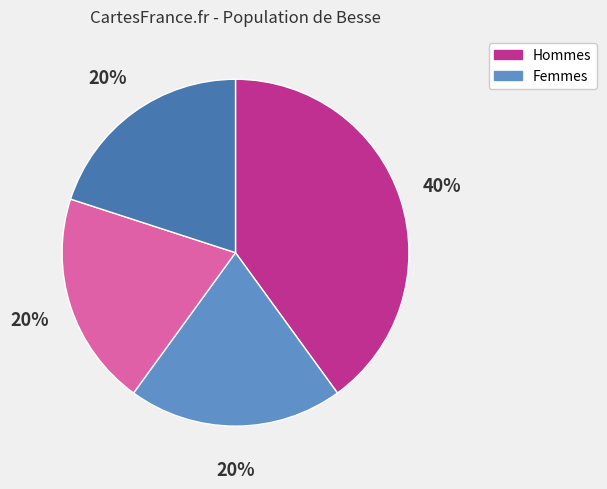

Does any single category account for the majority?

No